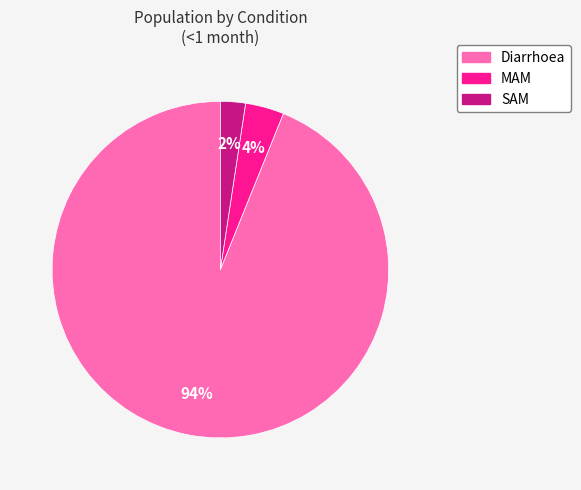

Does any single category account for the majority?

Yes